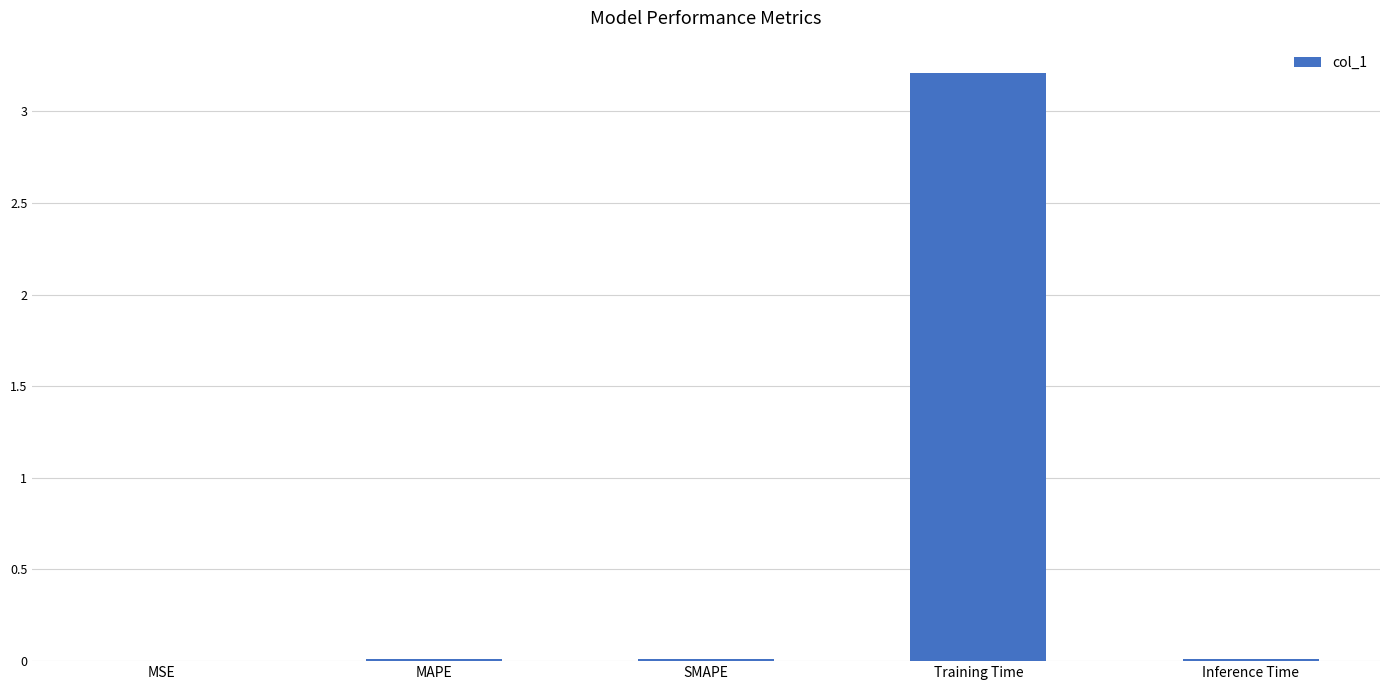

What is the sum of all values?

3.2